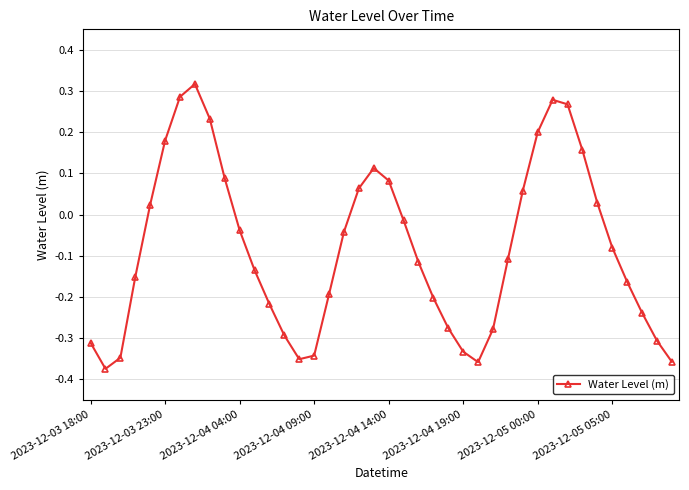

What is the difference between the maximum and minimum values?

0.7